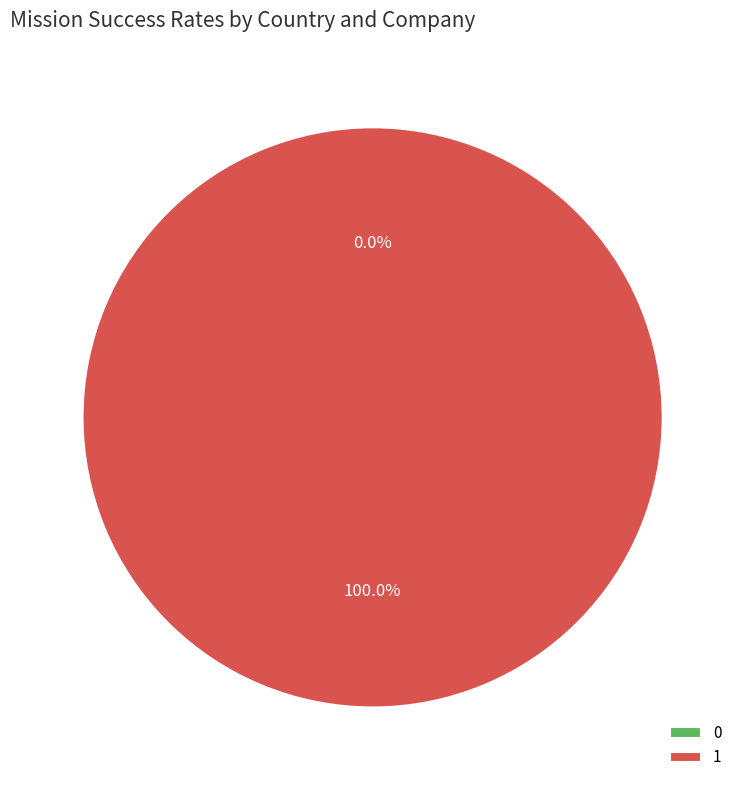

To the nearest percent, what is the difference between the largest and smallest slice percentages?

100%